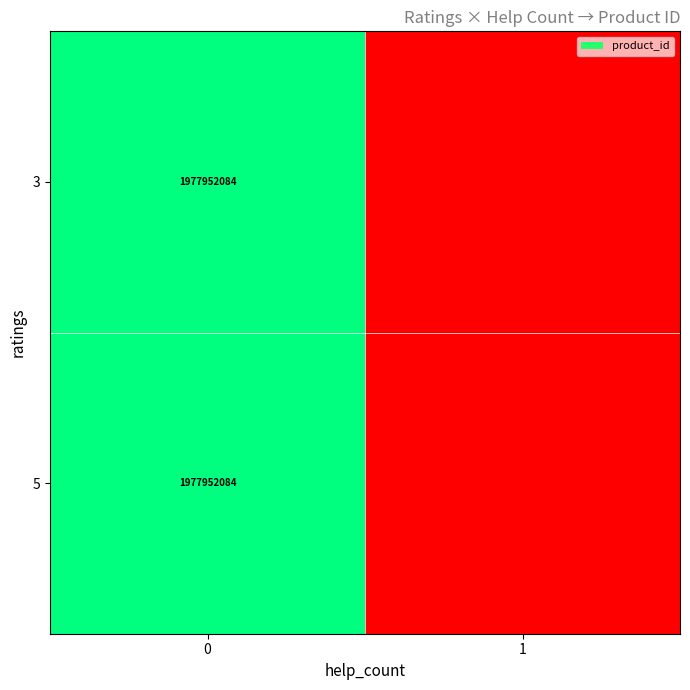

Is it true that 3 equals 759734356 at 0?

False